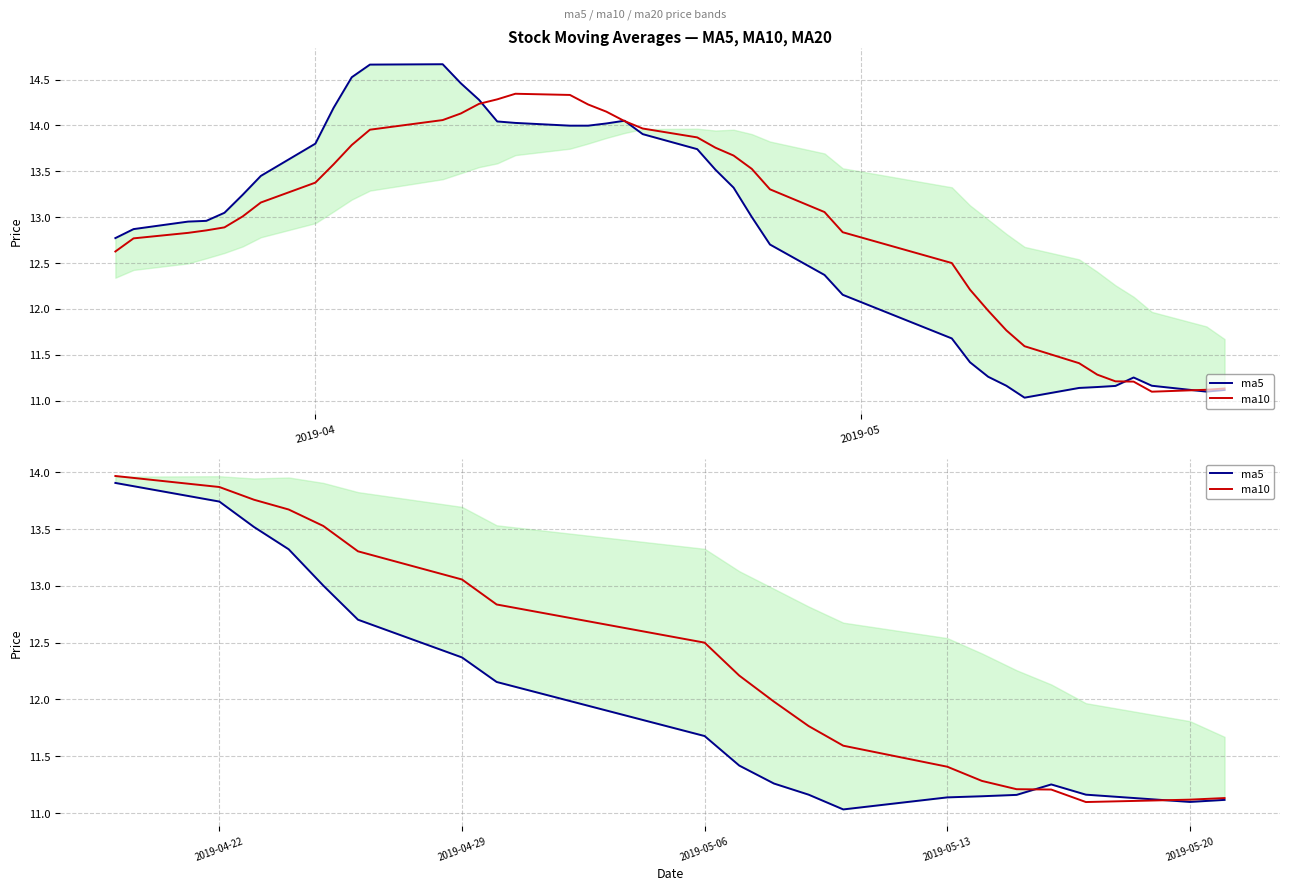

What is the maximum value for ma5?

13.9